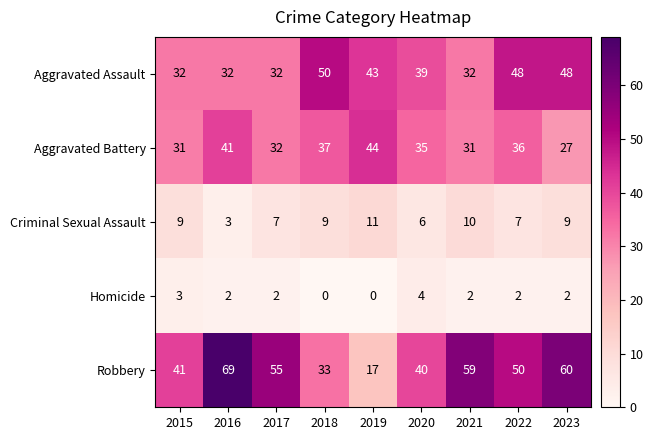

Rank the series by their maximum value, from lowest to highest.

Homicide, Criminal Sexual Assault, Aggravated Battery, Aggravated Assault, Robbery